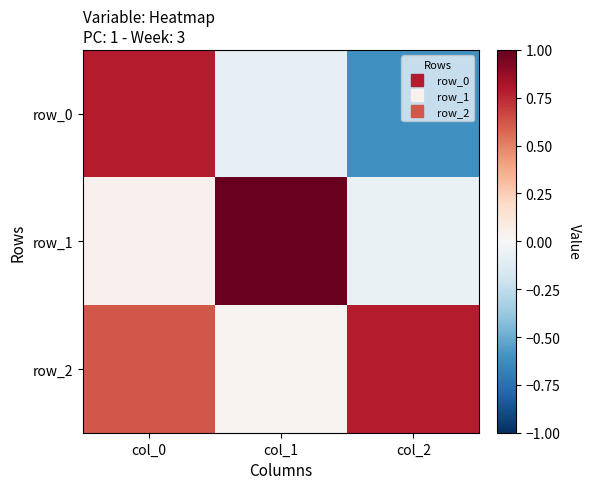

What is the sum of the row_1 values at col_1 and col_0?

1.0